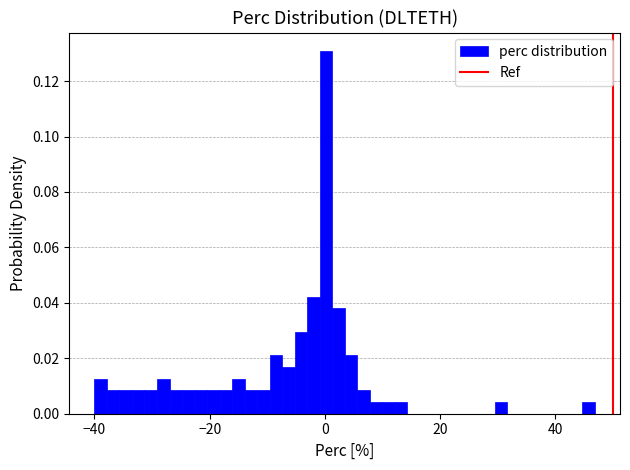

Read against the x-axis, roughly where is the centre of the tallest bar?

0